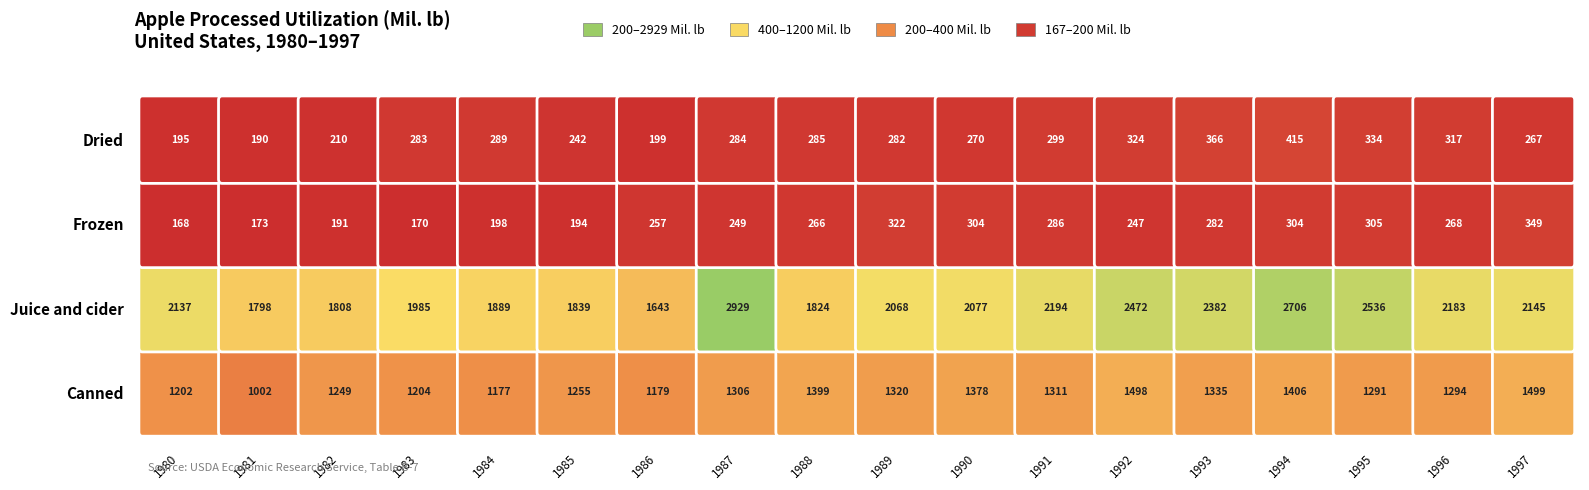

How many distinct data groups are displayed?

4